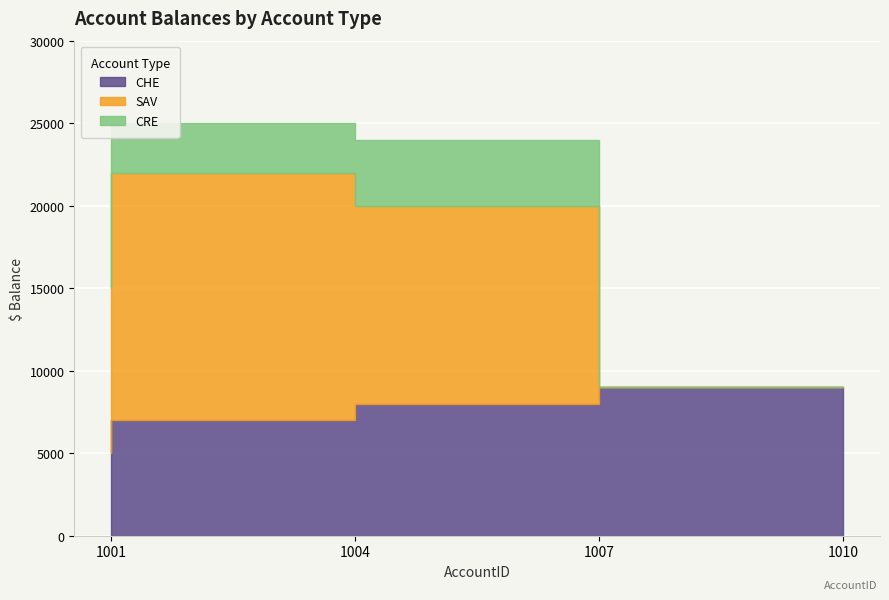

What is the sum of the CRE values at 1004-1005 and 1010?

3000